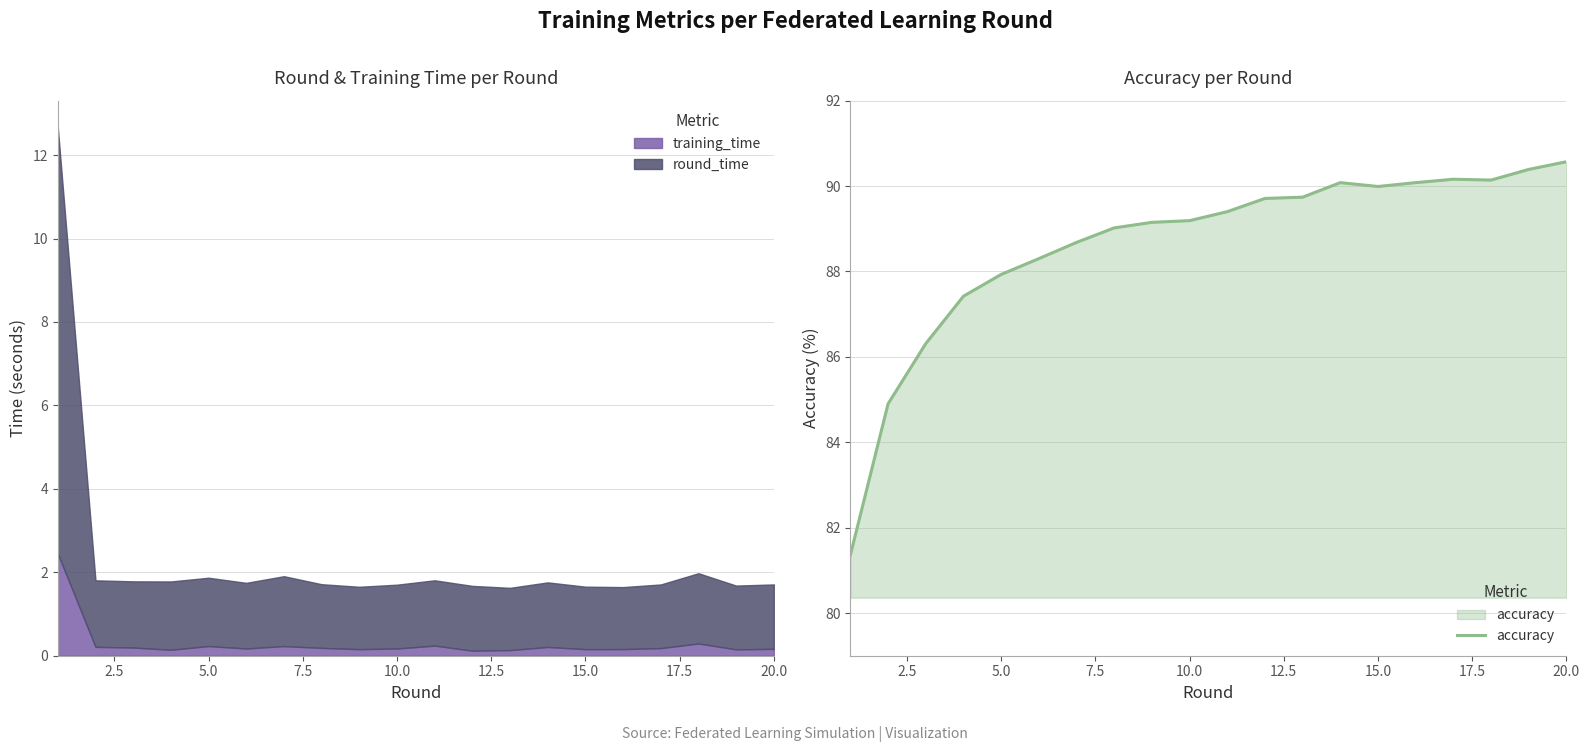

The value of accuracy at 15.0 is 120.3. True or false?

False